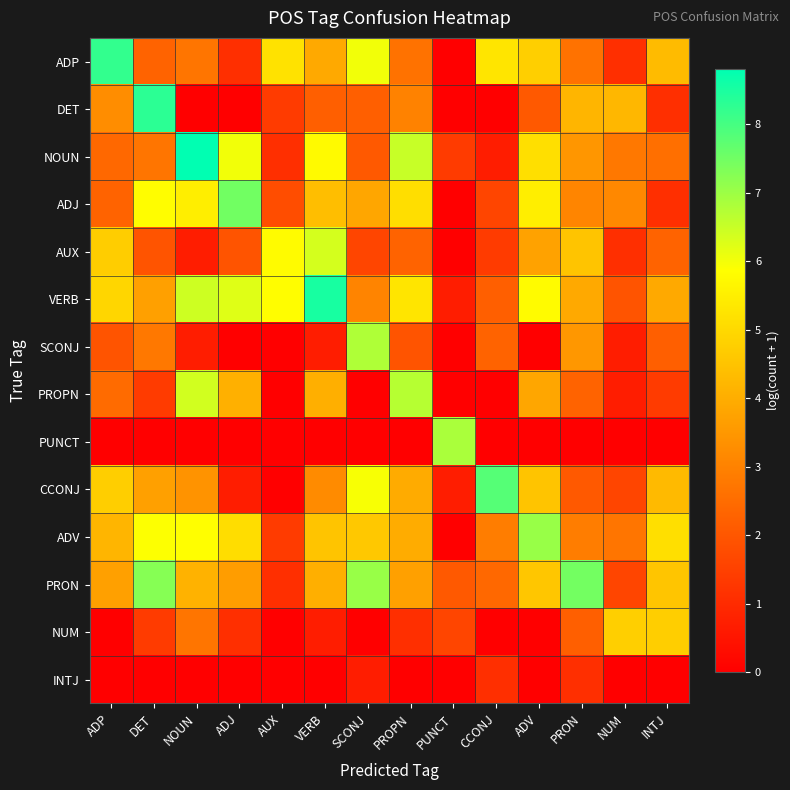

How many distinct data groups are displayed?

14